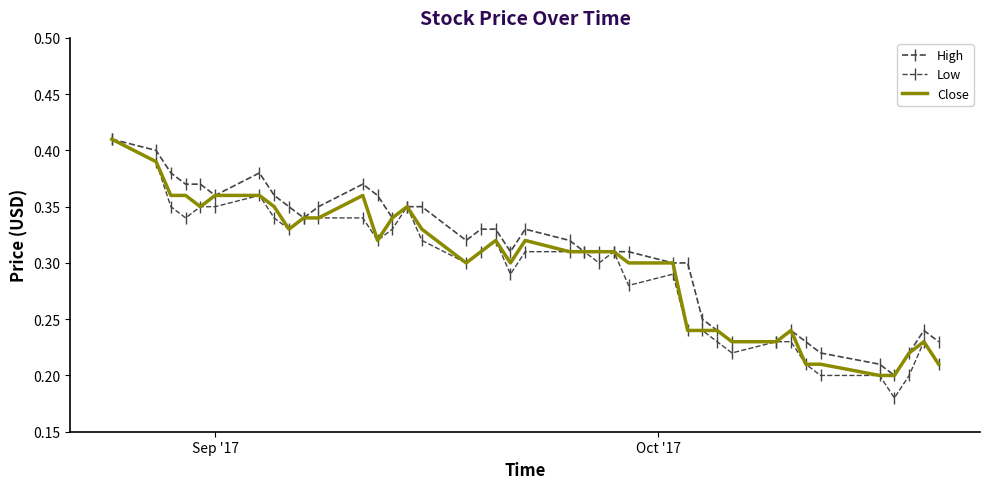

Which series has the largest range (max minus min)?

Low